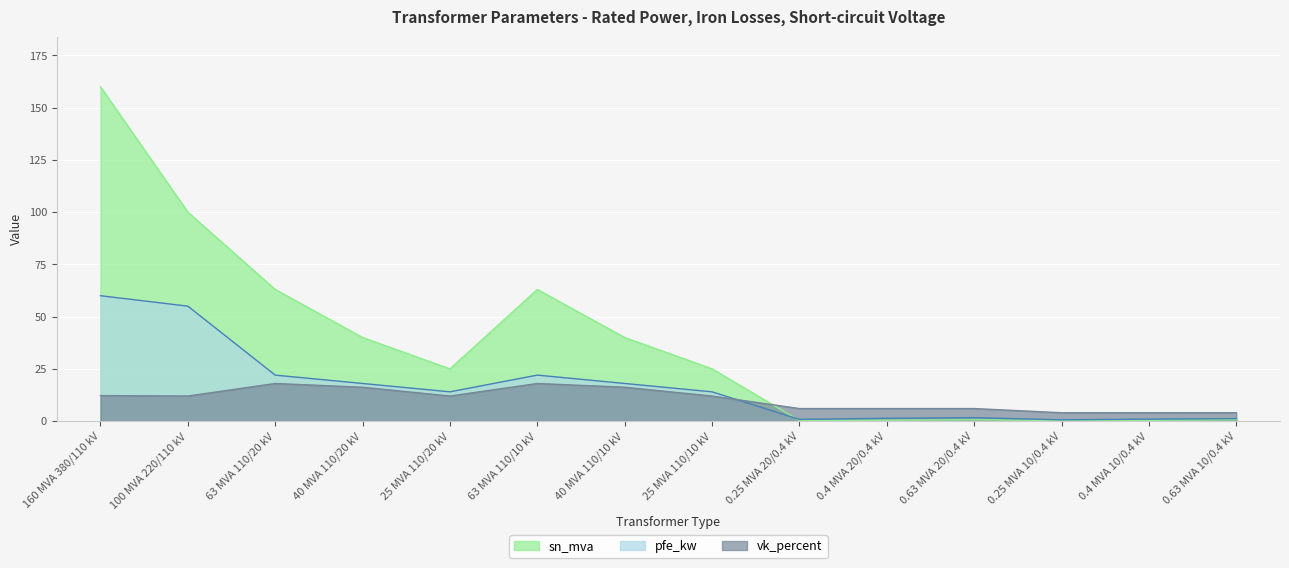

List the series in order of their peak value, highest first.

sn_mva, pfe_kw, vk_percent